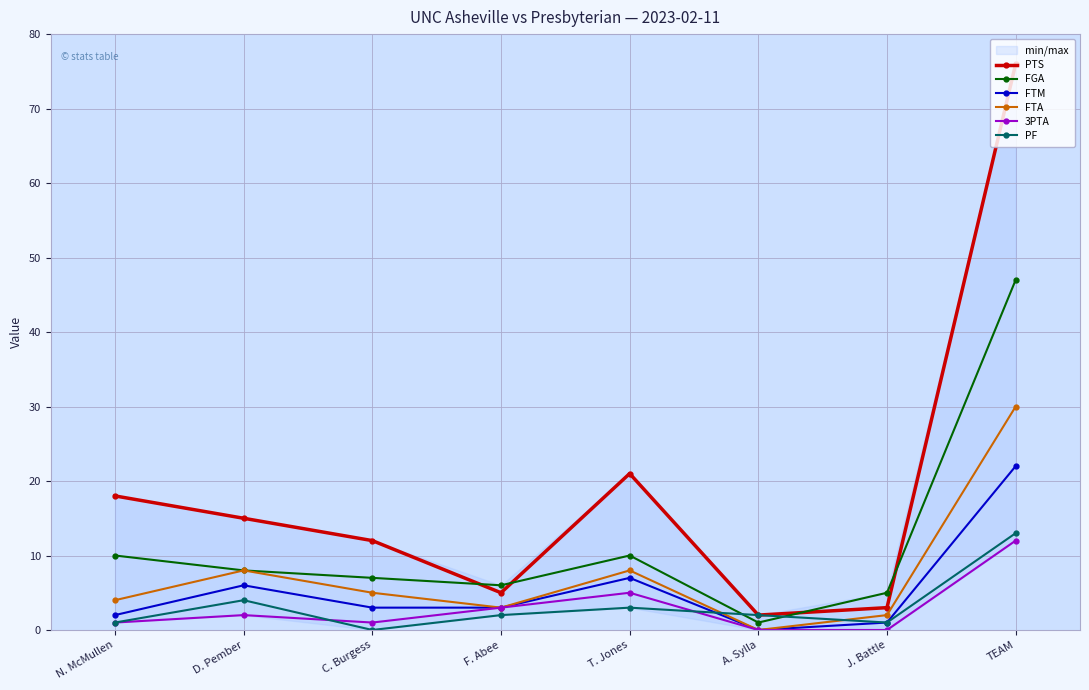

Does the chart display data point markers on the line(s)?

Yes